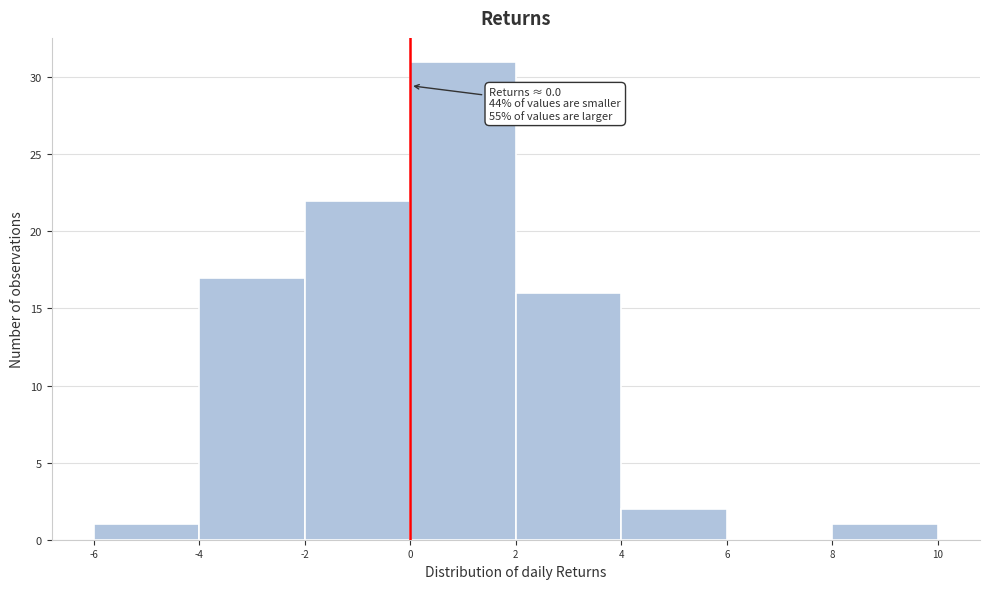

Which range on the x-axis has the tallest bar?

0 to 2